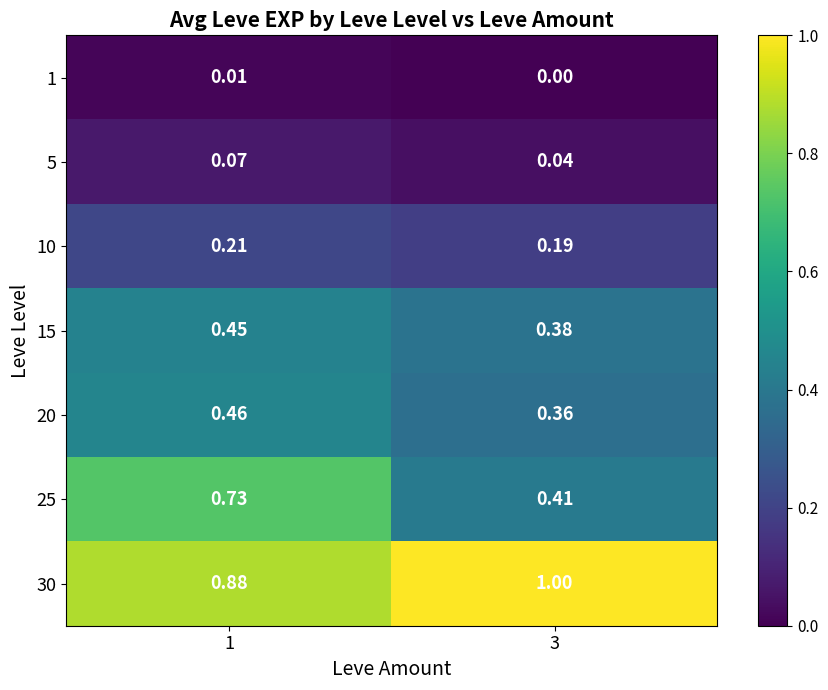

Which series has the largest range (max minus min)?

row_5